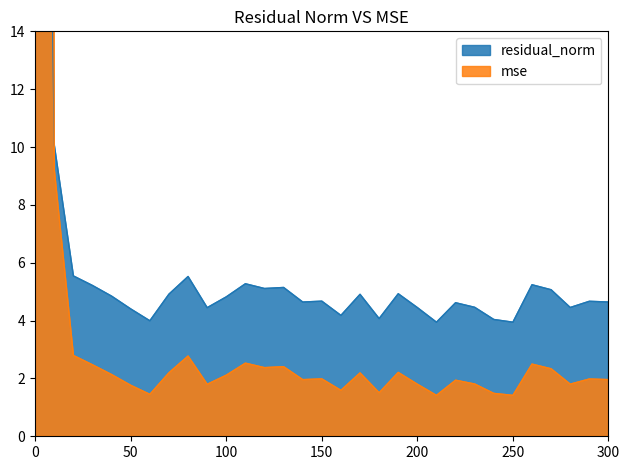

Where is the first local minimum for mse?

60